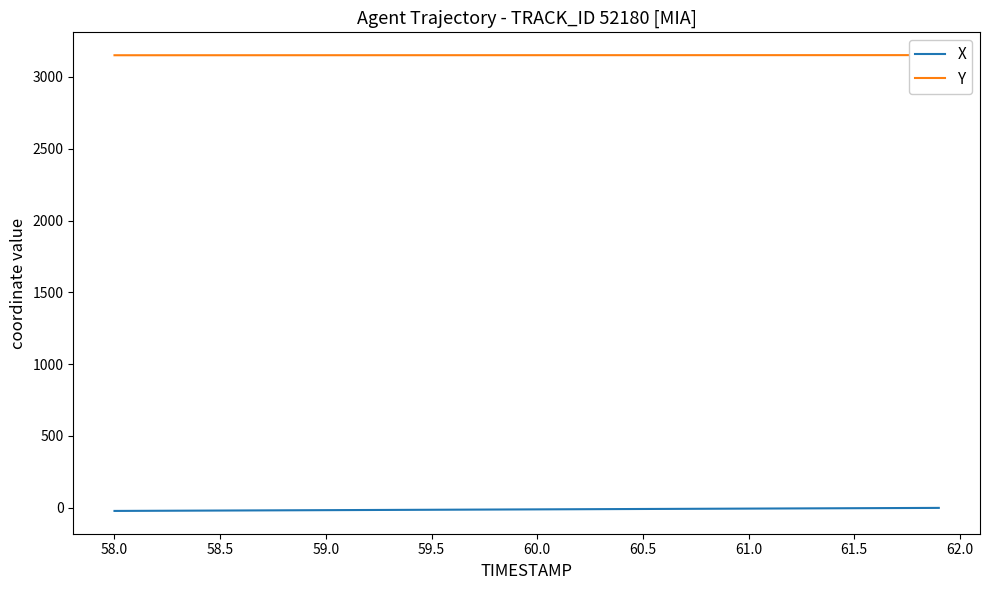

What is the minimum value for Y?

3150.8